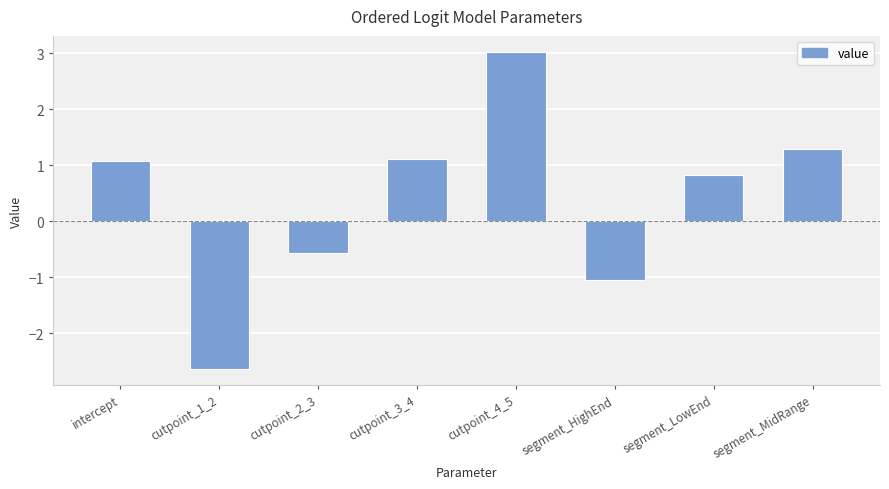

How many series are shown in this chart?

1